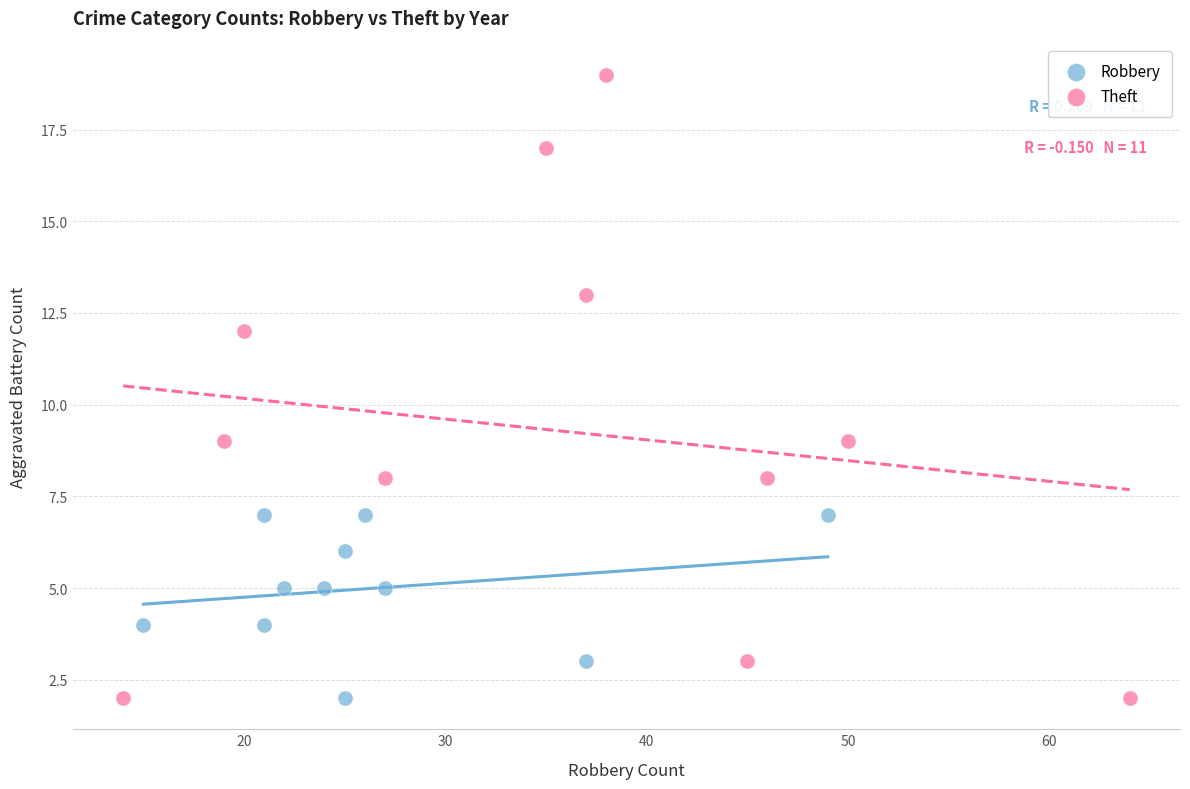

Which series reaches the maximum Y coordinate?

Theft